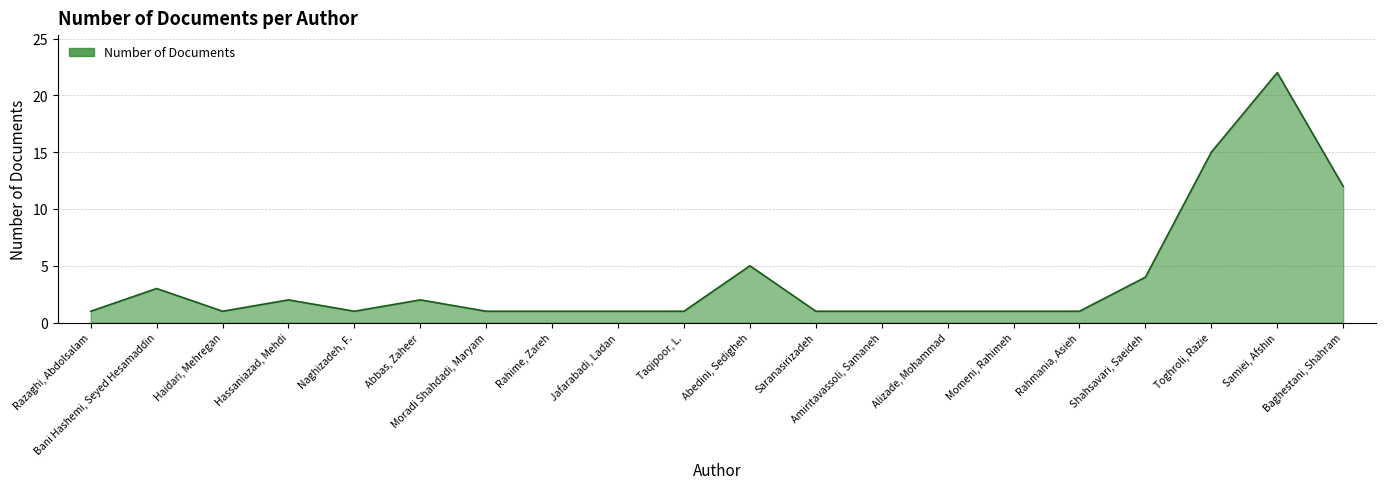

The value at Samiei, Afshin is 14. True or false?

False